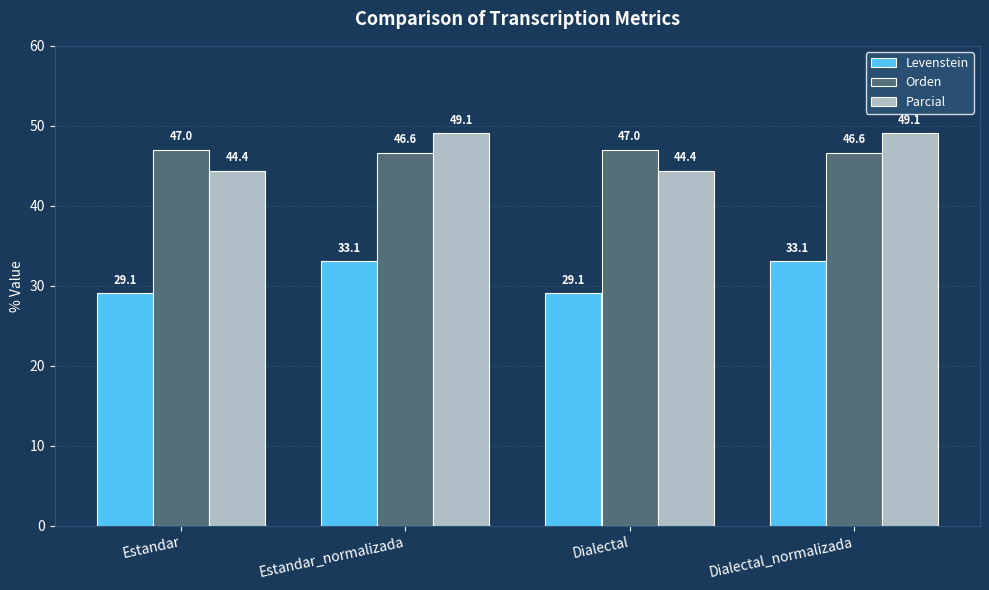

How many bars are there in each group?

3